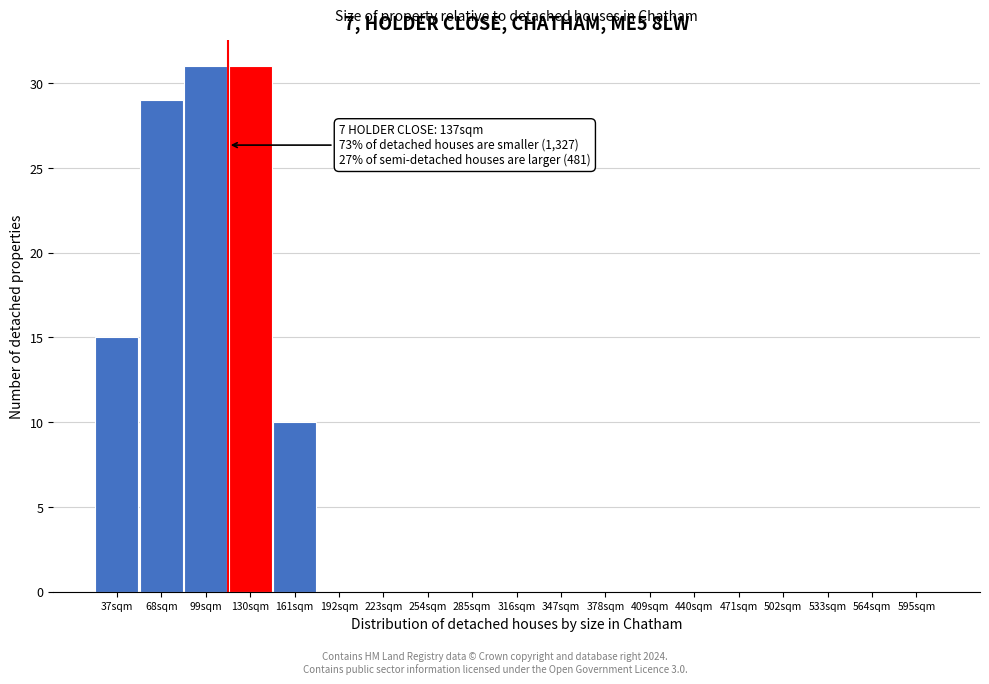

Reading left to right, extract all data points from this chart.

37sqm=15	68sqm=29	99sqm=31	130sqm=31	161sqm=10	192sqm=0	223sqm=0	254sqm=0	285sqm=0	316sqm=0	347sqm=0	378sqm=0	409sqm=0	440sqm=0	471sqm=0	502sqm=0	533sqm=0	564sqm=0	595sqm=0